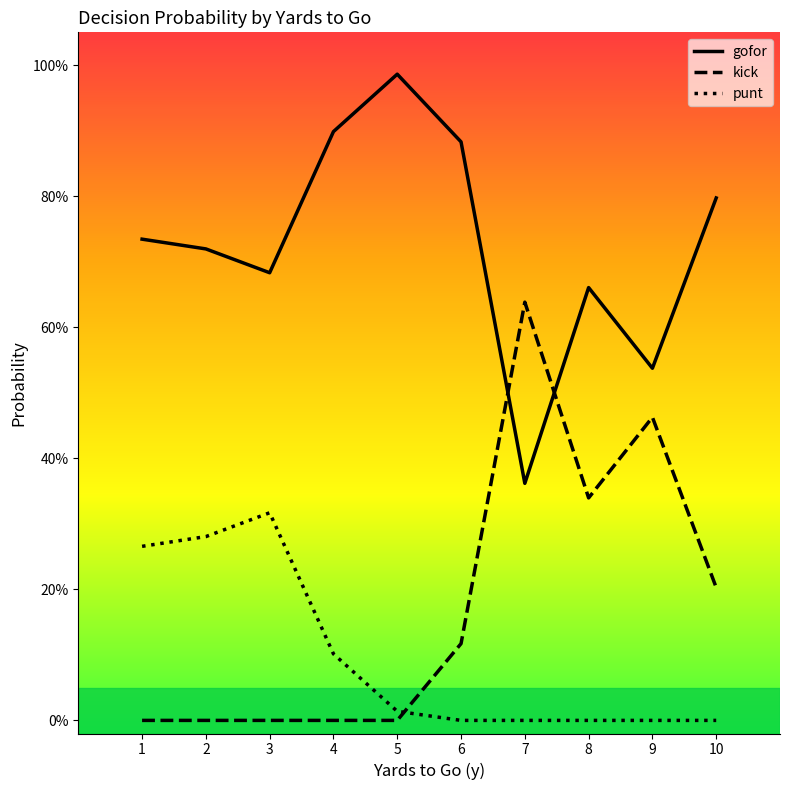

Which series has the largest range (max minus min)?

kick